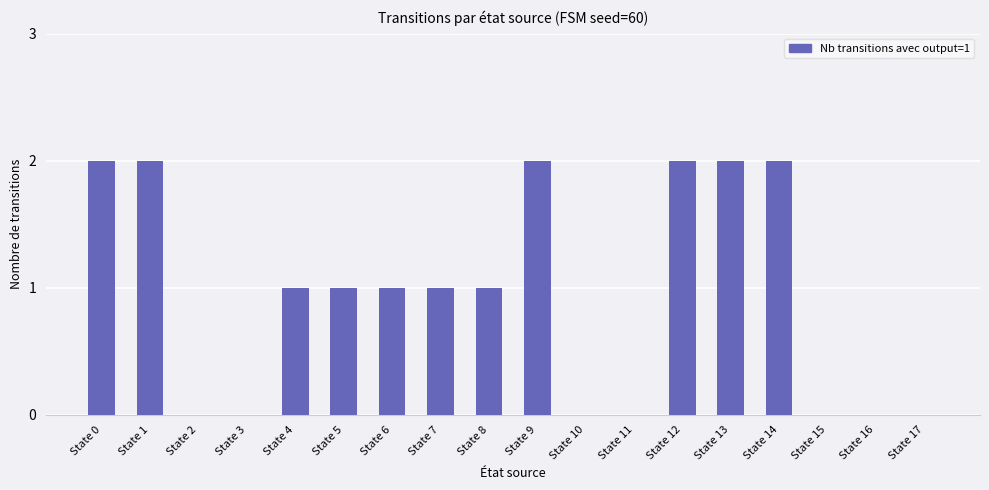

How many categories are shown in the chart?

18